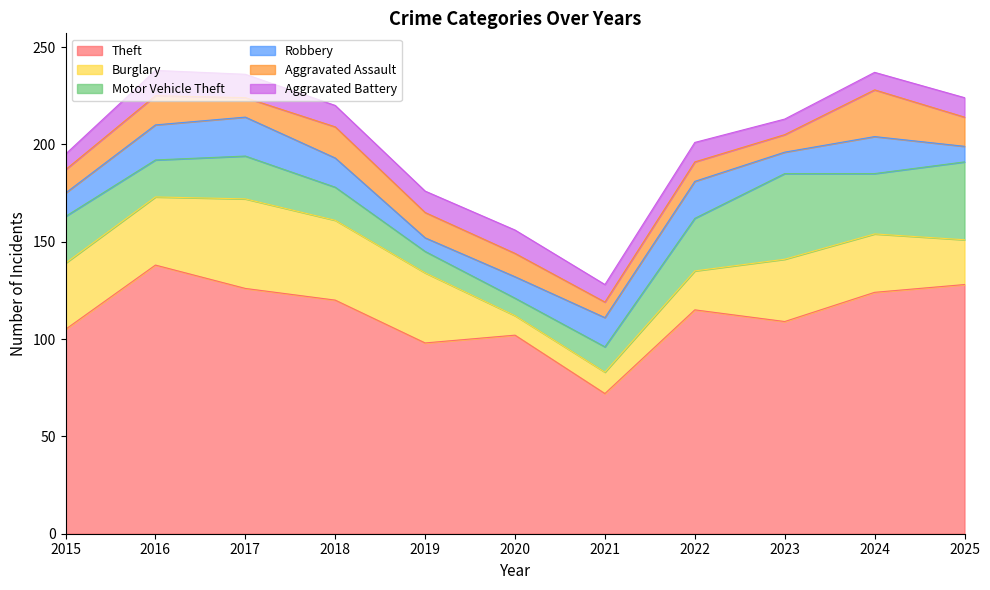

True or false: Robbery has more than 2 points higher than both neighbors.

True